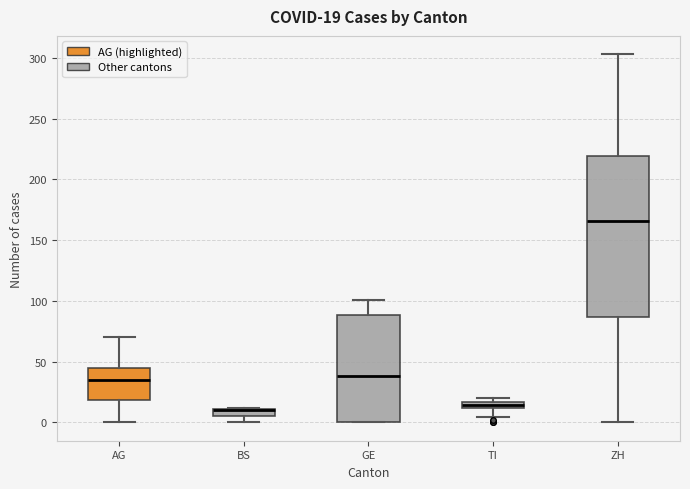

Comparing the boxes themselves (not the whiskers), which one is the tallest?

ZH